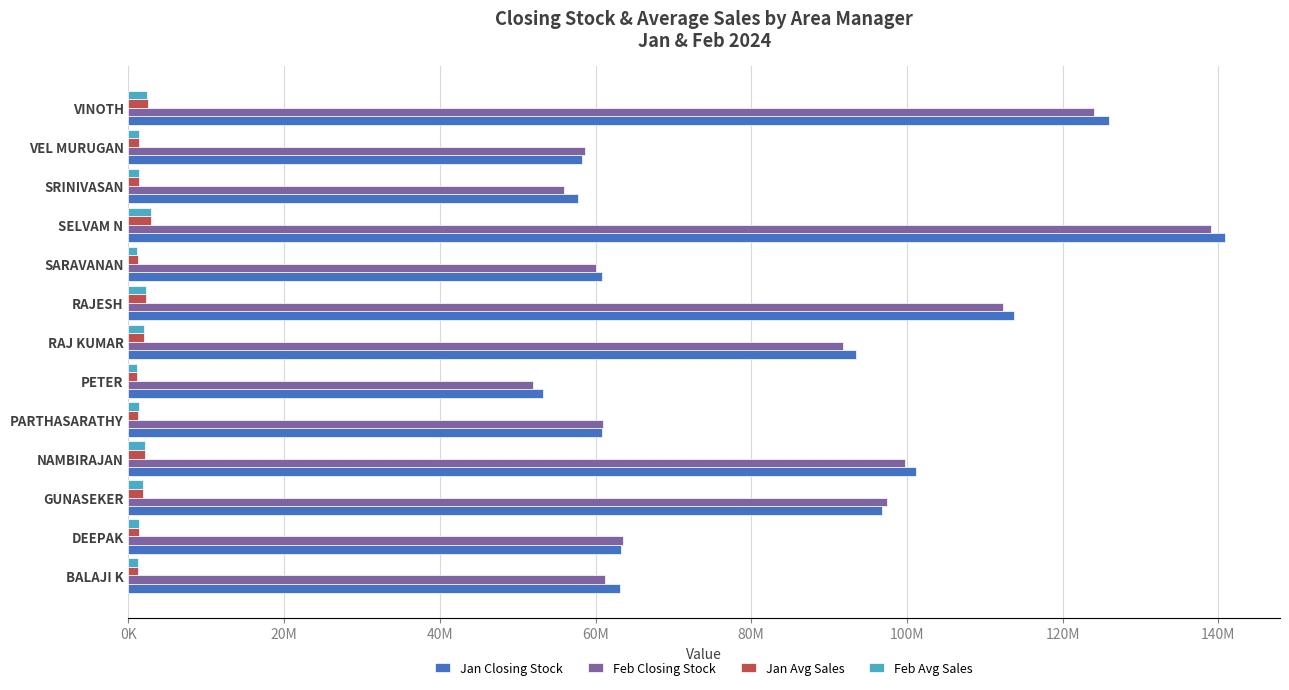

Which series has the largest range (max minus min)?

Jan Closing Stock